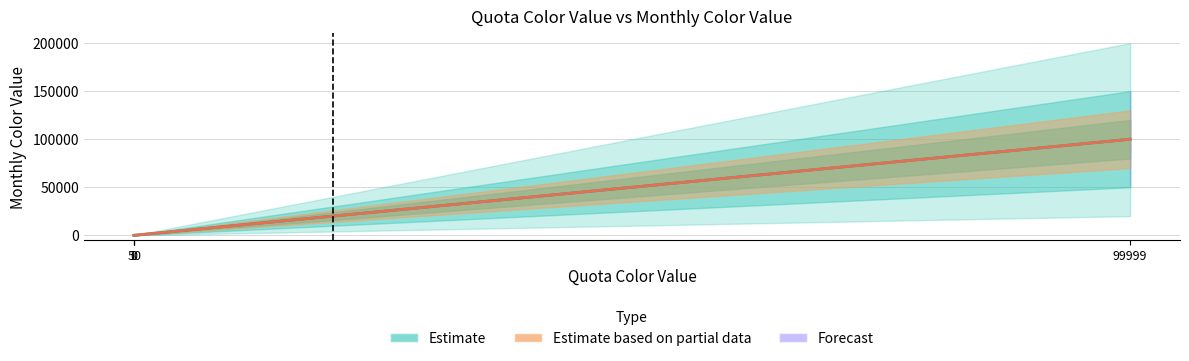

True or false: the data shows 50 at 50.

True